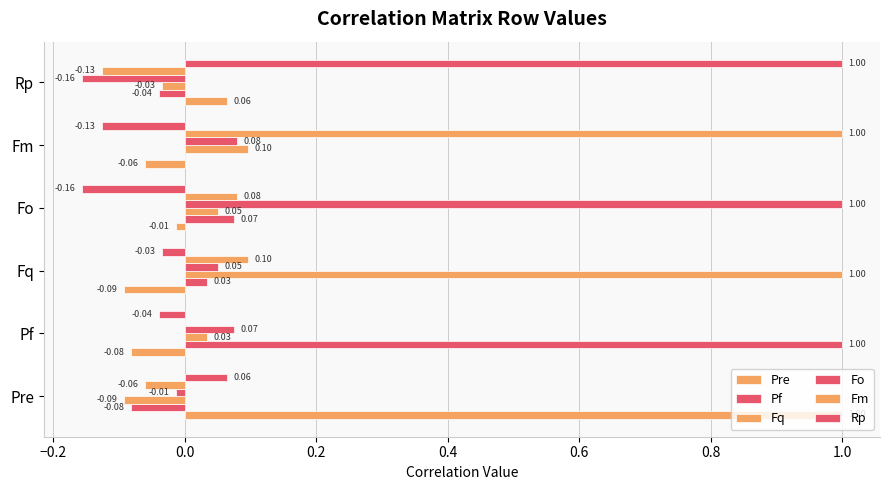

How many series are shown in this chart?

6